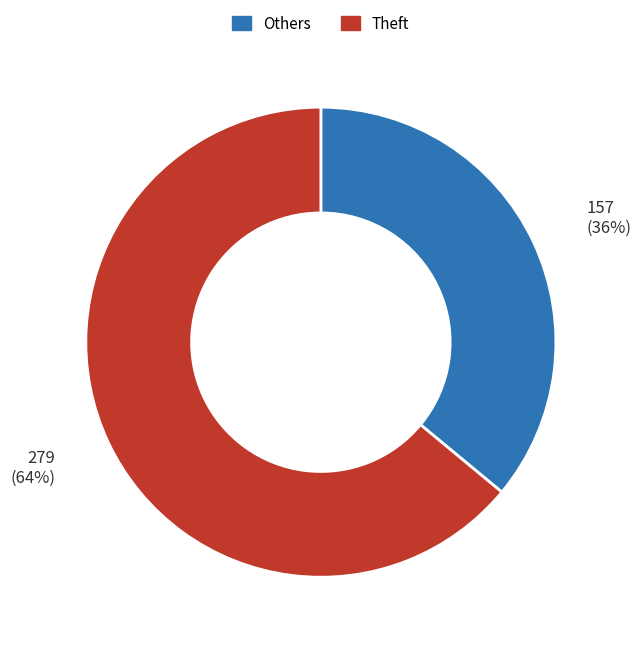

Does any single category account for the majority?

Yes